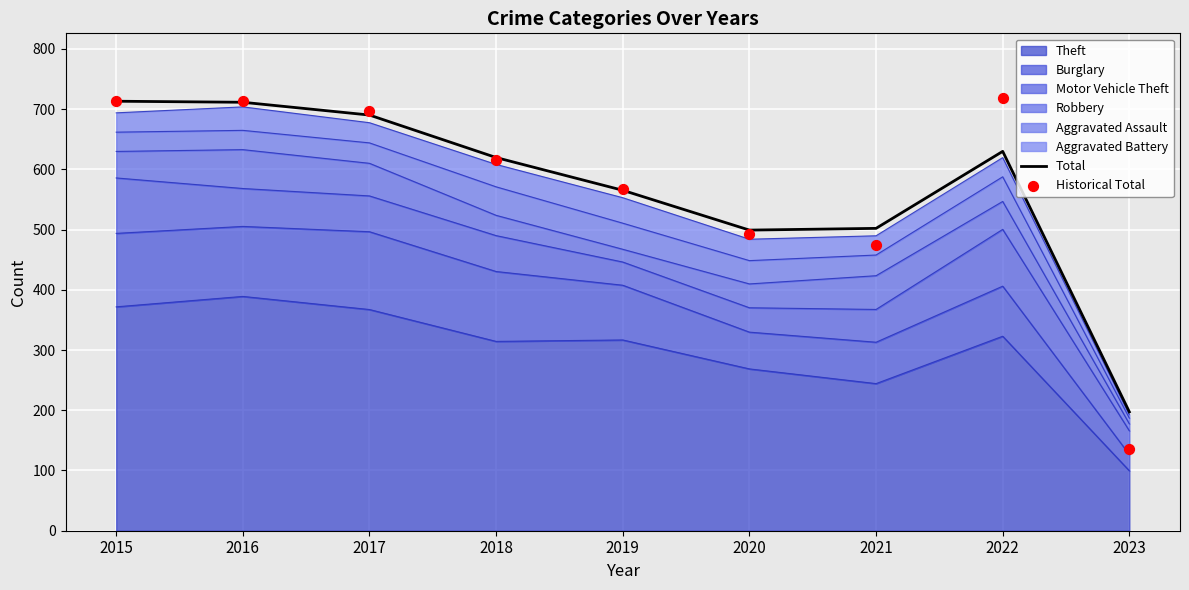

What is the total value across all series at 2018?

1235.5